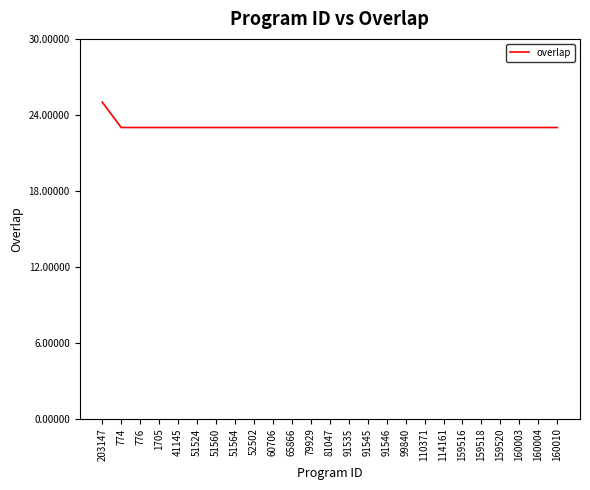

What is the difference between the maximum and minimum values?

2